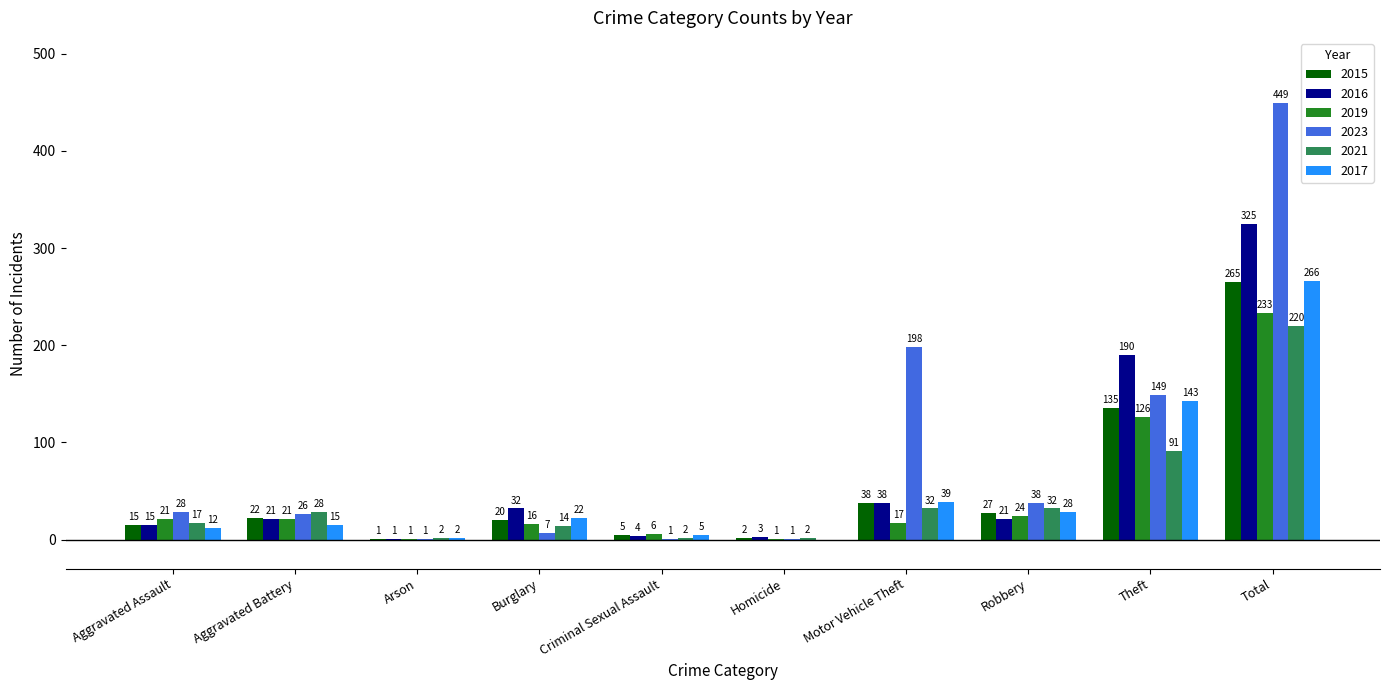

What is the sum of all 2021 values?

440